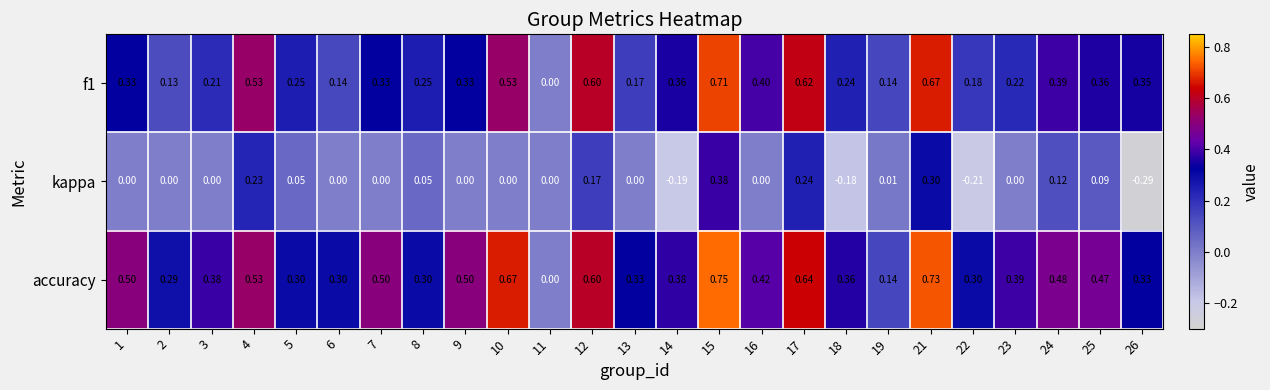

Which series changed the most between 22 and 23?

kappa